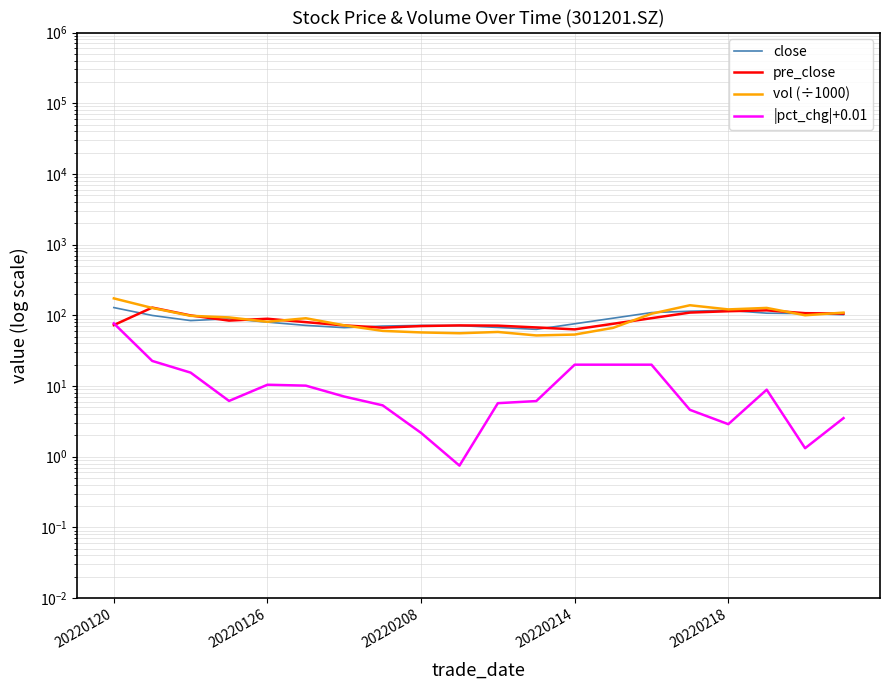

The value of |pct_chg|+0.01 at 20220126 is 15.6. True or false?

False